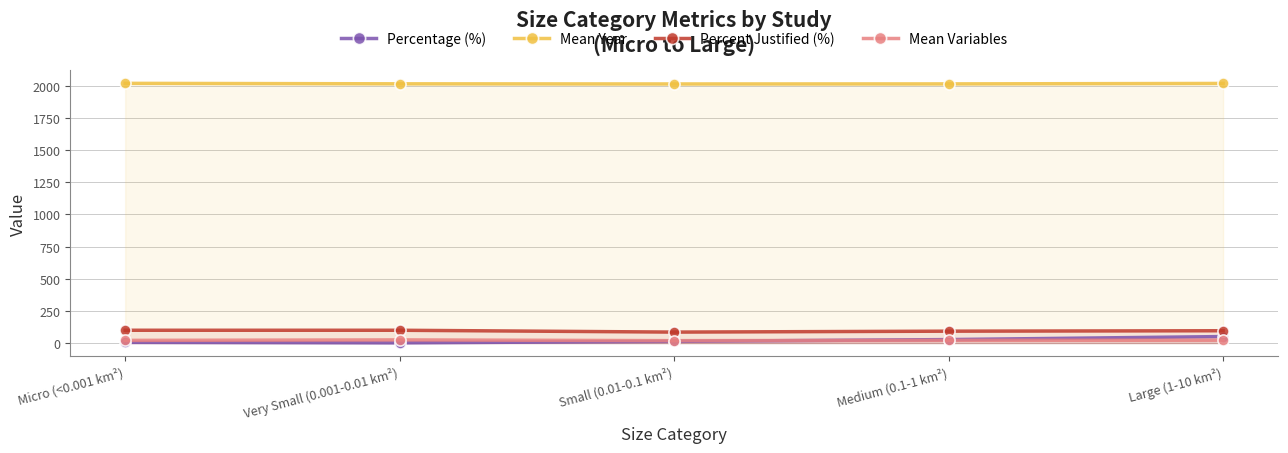

Reading left to right, list all the values displayed in this chart.

Percentage (%): Micro (<0.001 km²)=5.9	Very Small (0.001-0.01 km²)=2.0	Small (0.01-0.1 km²)=13.7	Medium (0.1-1 km²)=27.5	Large (1-10 km²)=51.0
Mean Year: Micro (<0.001 km²)=2018.7	Very Small (0.001-0.01 km²)=2015.0	Small (0.01-0.1 km²)=2013.9	Medium (0.1-1 km²)=2014.4	Large (1-10 km²)=2018.0
Percent Justified (%): Micro (<0.001 km²)=100.0	Very Small (0.001-0.01 km²)=100.0	Small (0.01-0.1 km²)=85.7	Medium (0.1-1 km²)=92.9	Large (1-10 km²)=96.2
Mean Variables: Micro (<0.001 km²)=21.3	Very Small (0.001-0.01 km²)=25.0	Small (0.01-0.1 km²)=19.1	Medium (0.1-1 km²)=21.6	Large (1-10 km²)=22.7